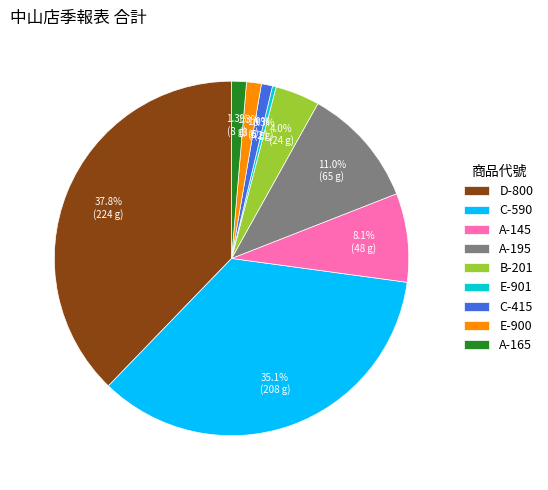

To the nearest percent, what is the difference between the E-901 and C-415 slice percentages?

1%